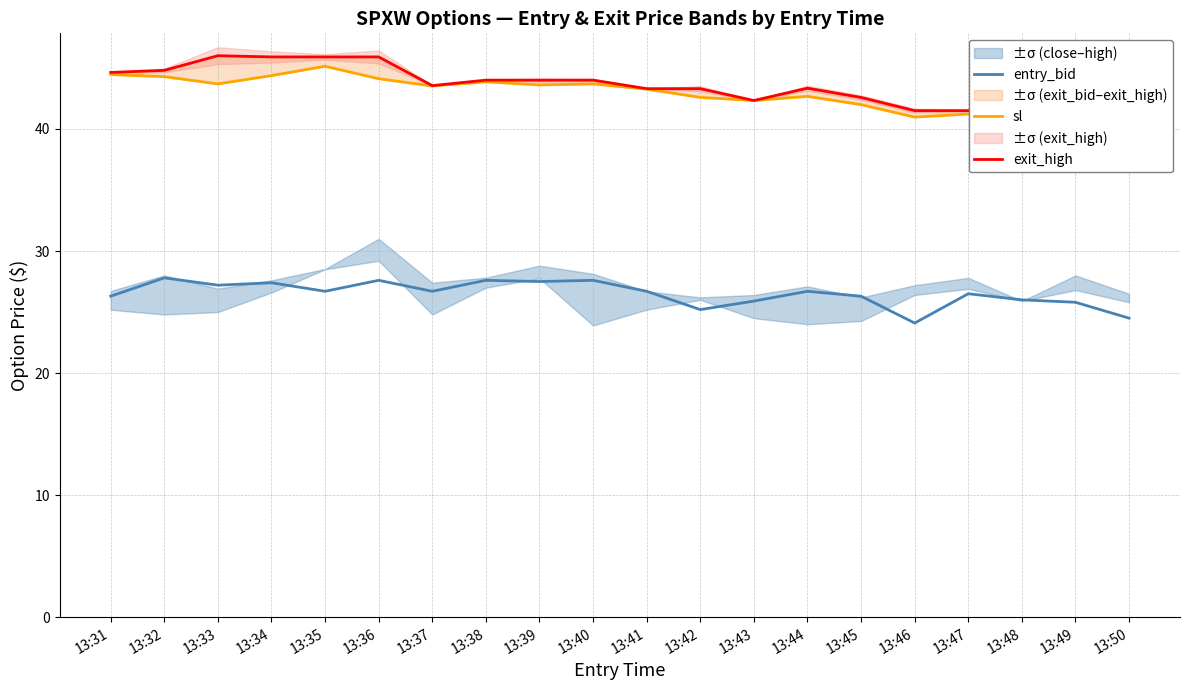

Is it true that entry_bid equals 8.5 at 13:33?

False